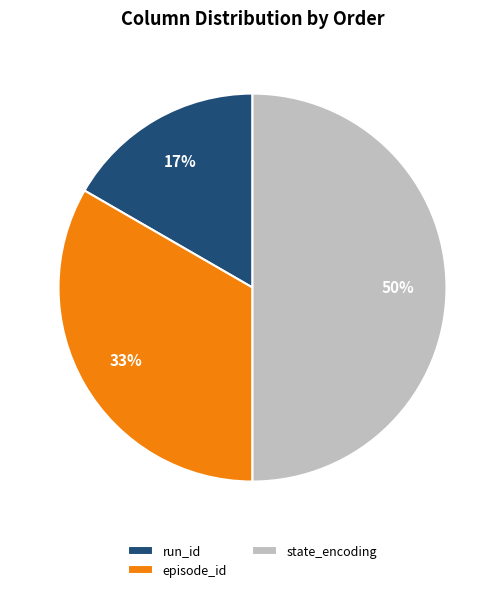

To the nearest percent, what portion does run_id represent?

17%